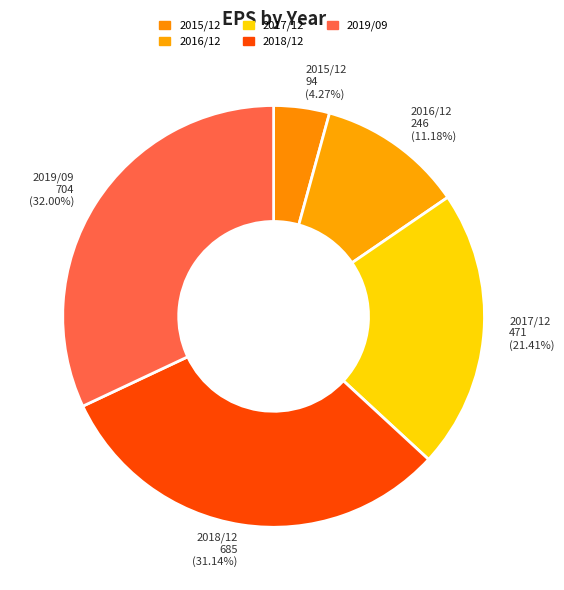

To the nearest percent, what is the average slice percentage?

20%